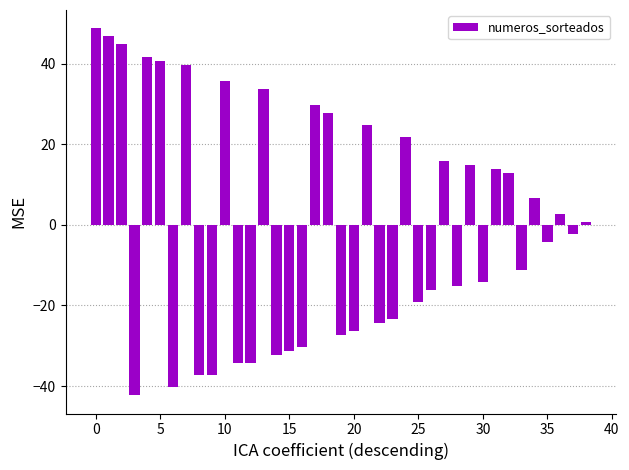

What is the value of the 32nd bar from the left?

13.7